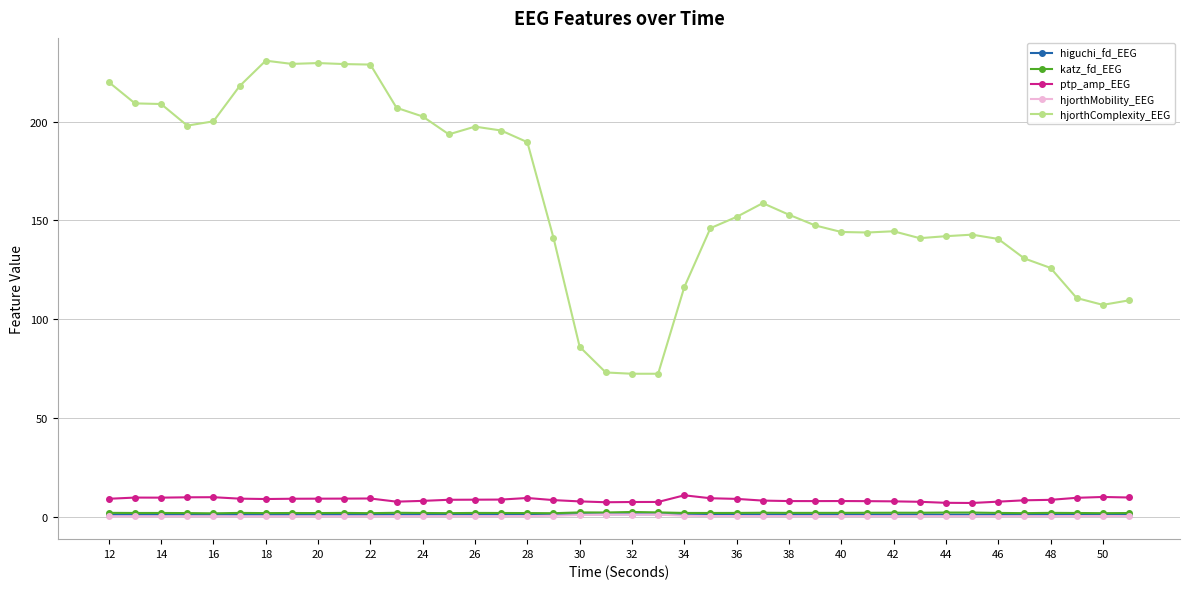

What is the value of the hjorthComplexity_EEG point at the 4th from the left?

198.0